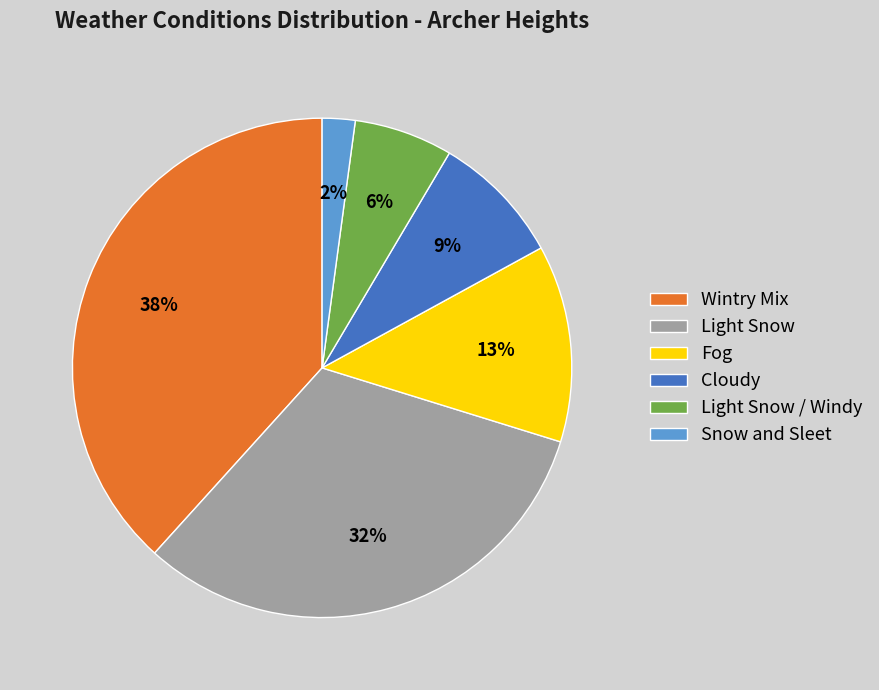

To the nearest percent, what is the combined percentage of Cloudy and Light Snow / Windy?

15%